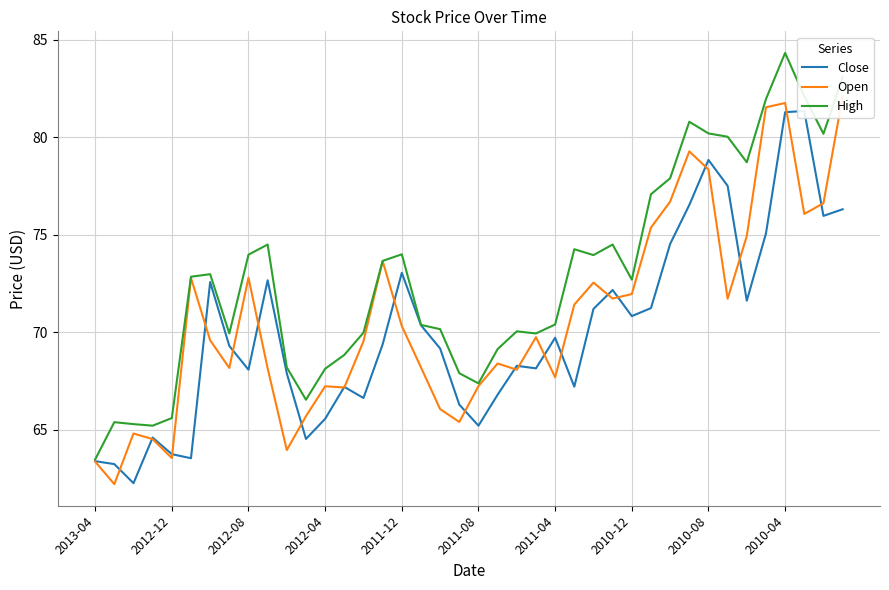

What is the difference between the second highest and minimum values in the High series?

19.6